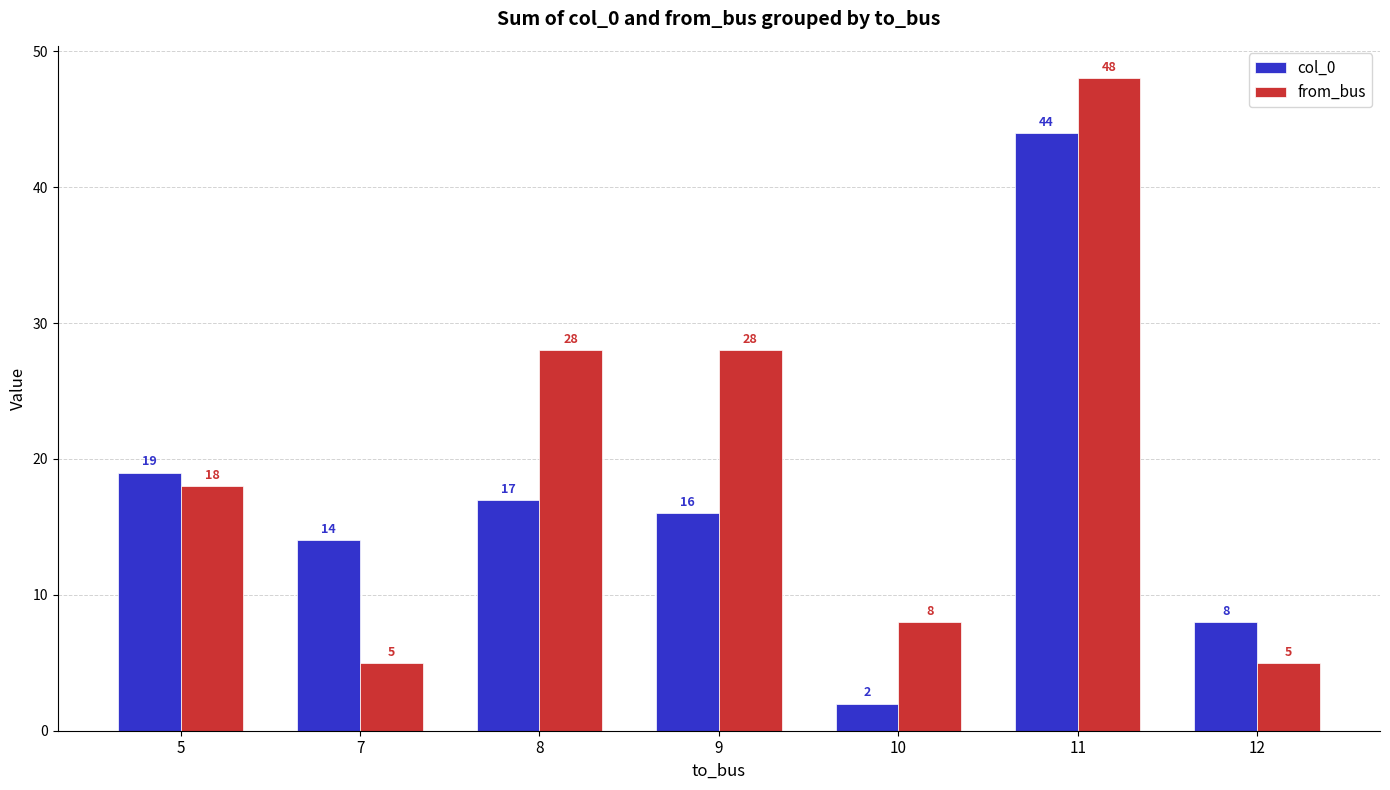

How many categories are shown in the chart?

7